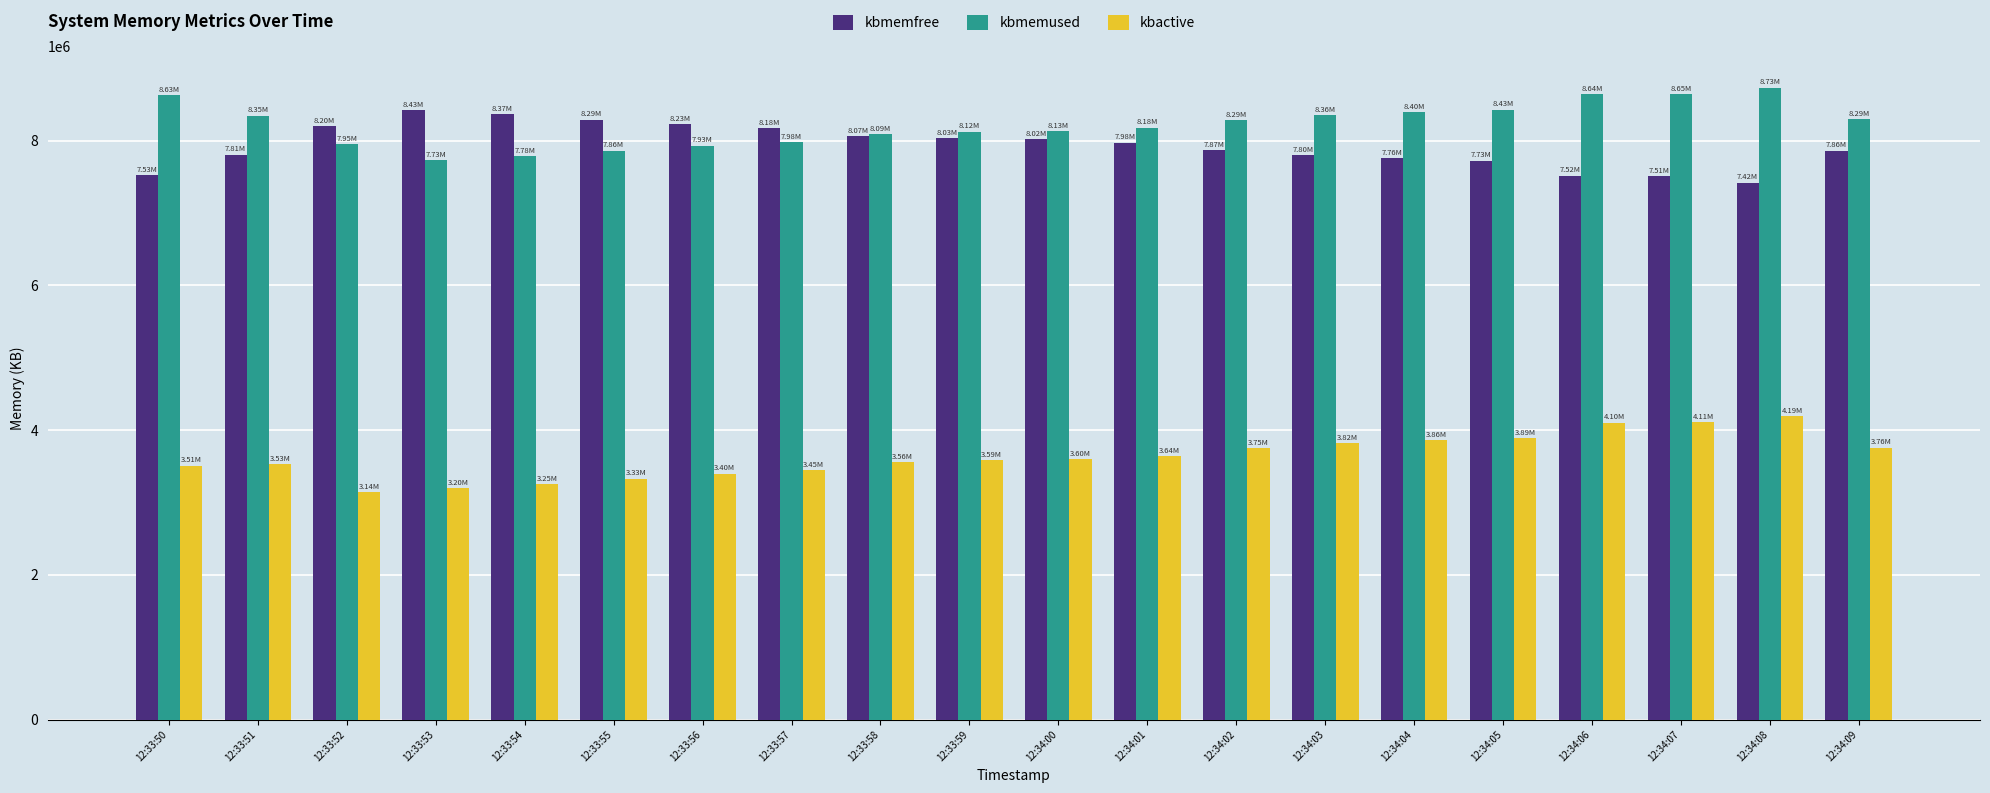

How many data points in kbactive are less than 3598320?

10